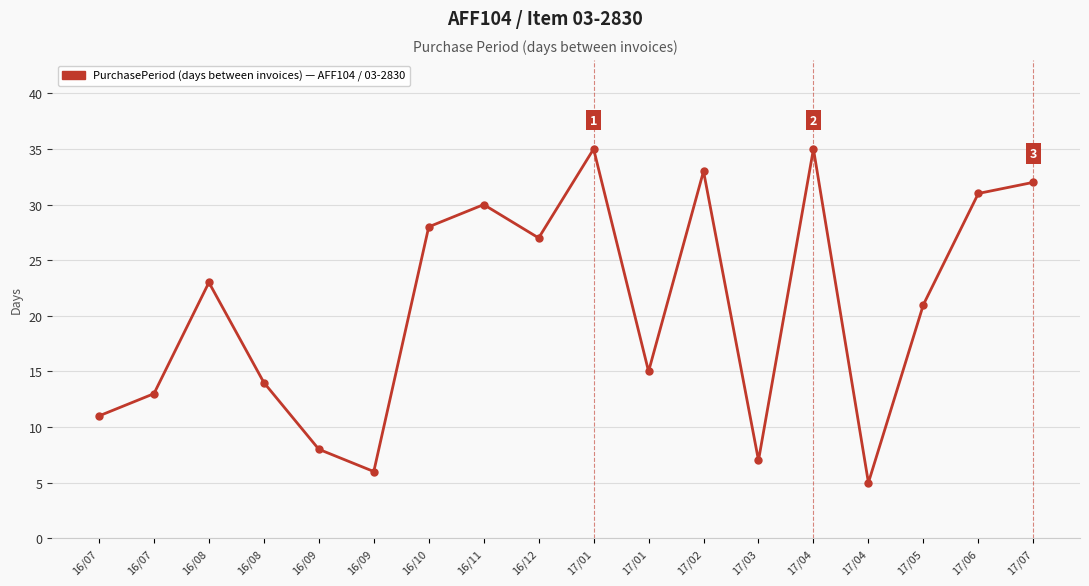

List the labels in order of value, largest first.

17/01, 17/04, 17/02, 17/07, 17/06, 16/11, 16/10, 16/12, 16/08, 17/05, 17/01, 16/08, 16/07, 16/07, 16/09, 17/03, 16/09, 17/04